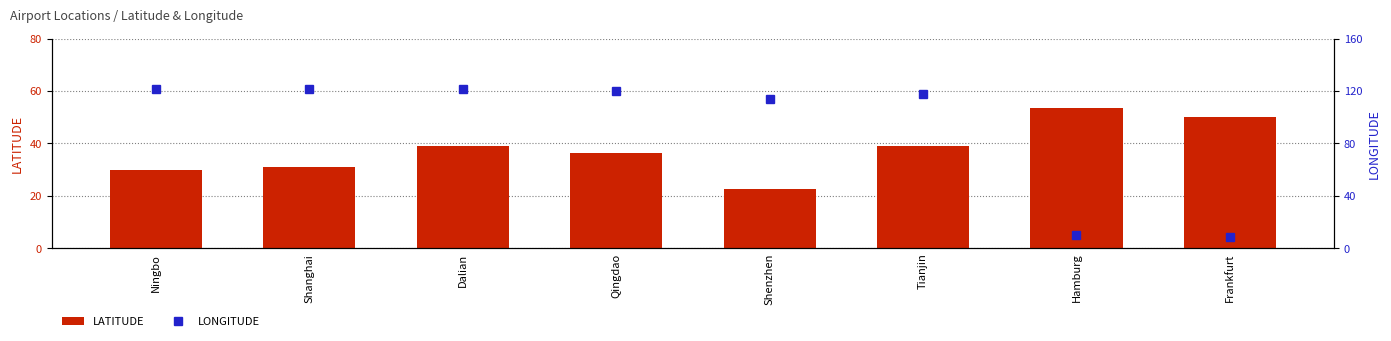

What is the label of the 7th bar from the right?

Shanghai